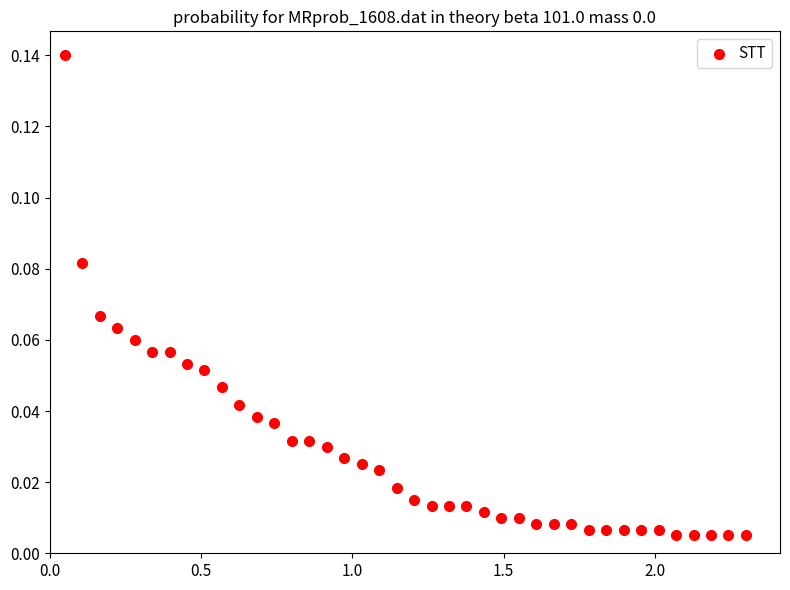

What is the range of X values (max minus min)?

2.2